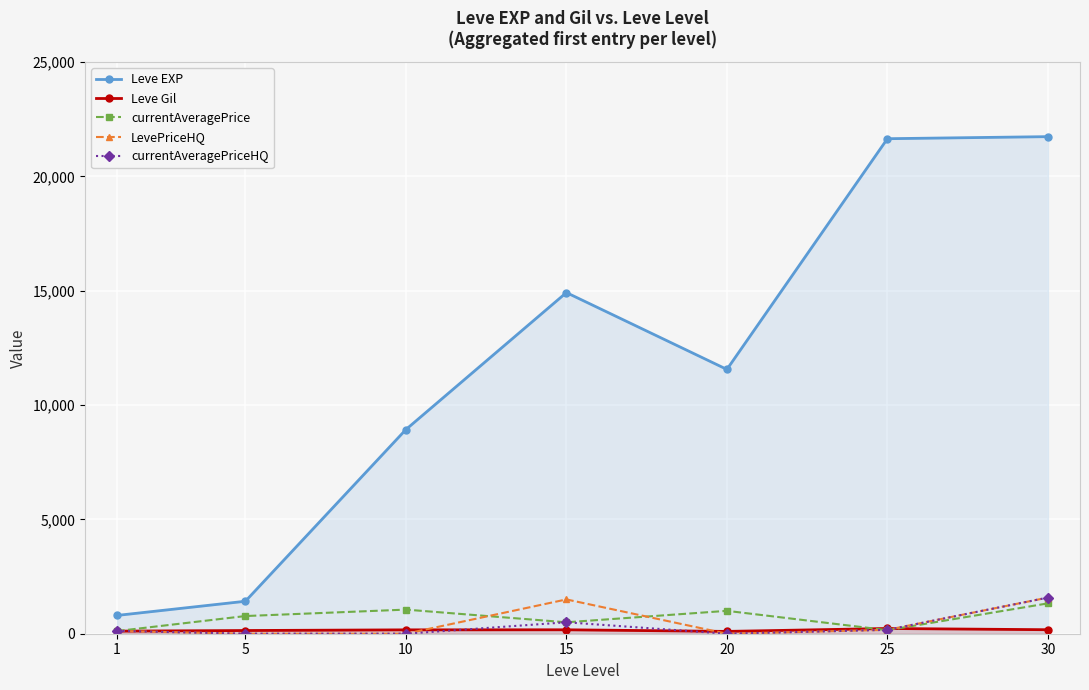

True or false: LevePriceHQ and Leve EXP cross at least once.

False